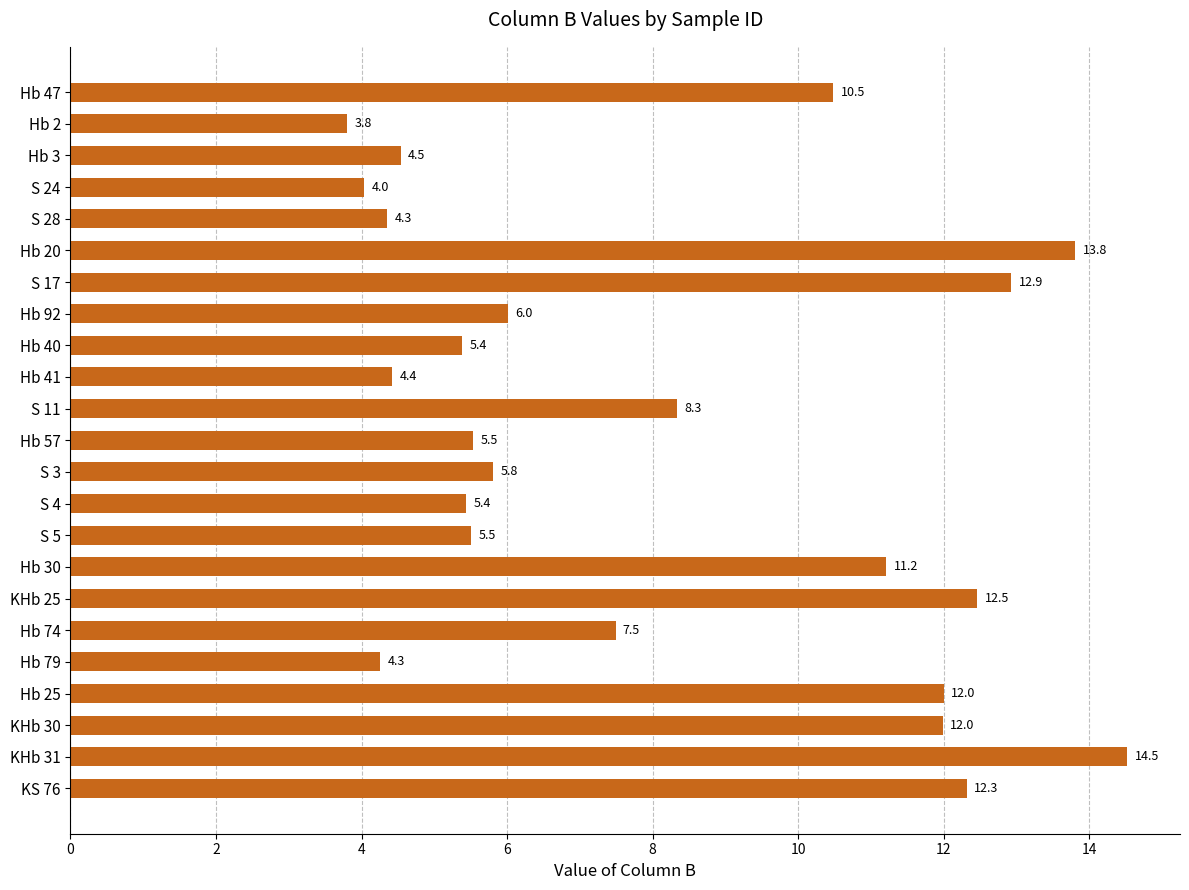

What is the label of the 15th bar from the top?

S 5